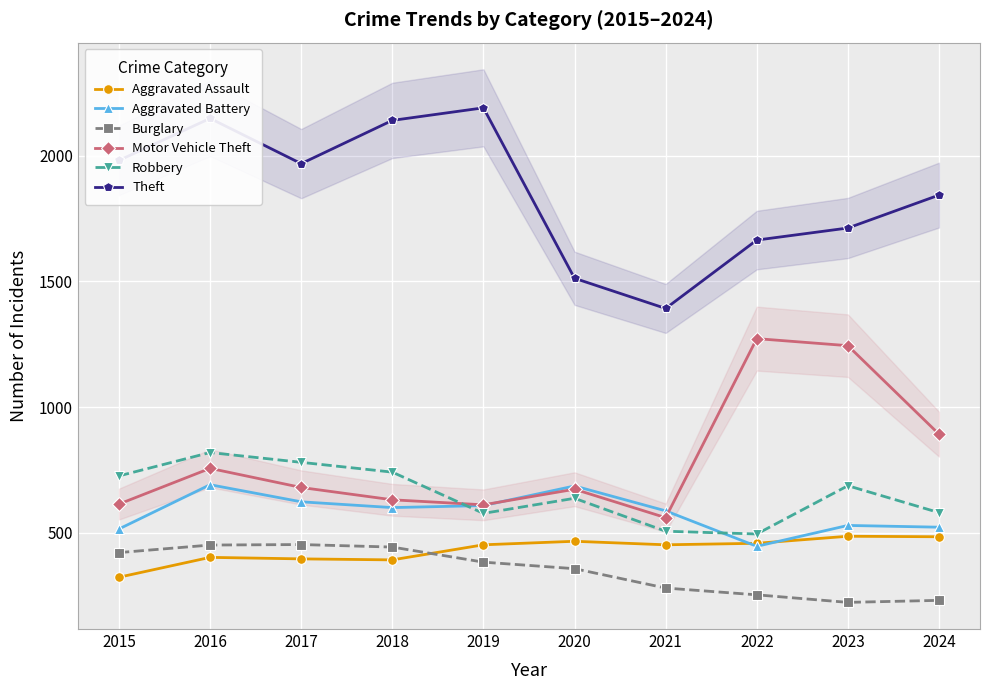

How many interior local peaks does the Aggravated Battery series have?

3